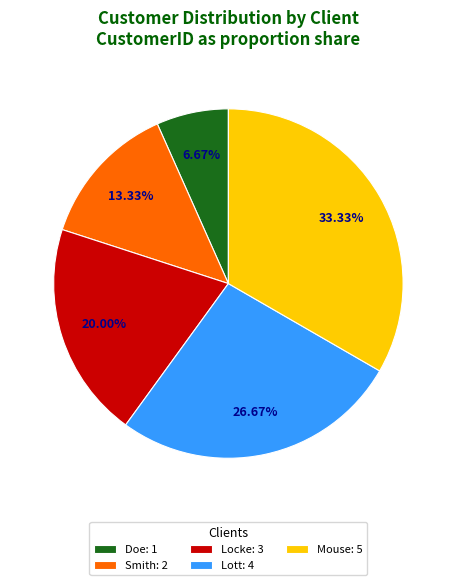

What percentage do Locke and Doe together represent?

26.7%